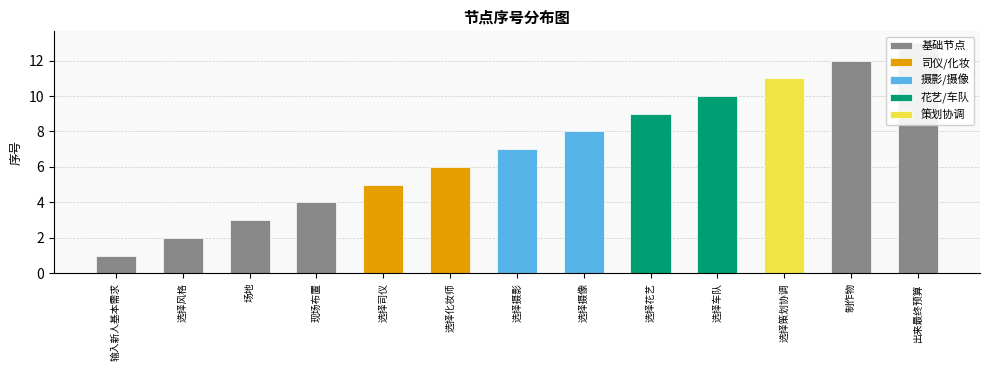

Are the bars grouped side by side (vs. stacked)?

No